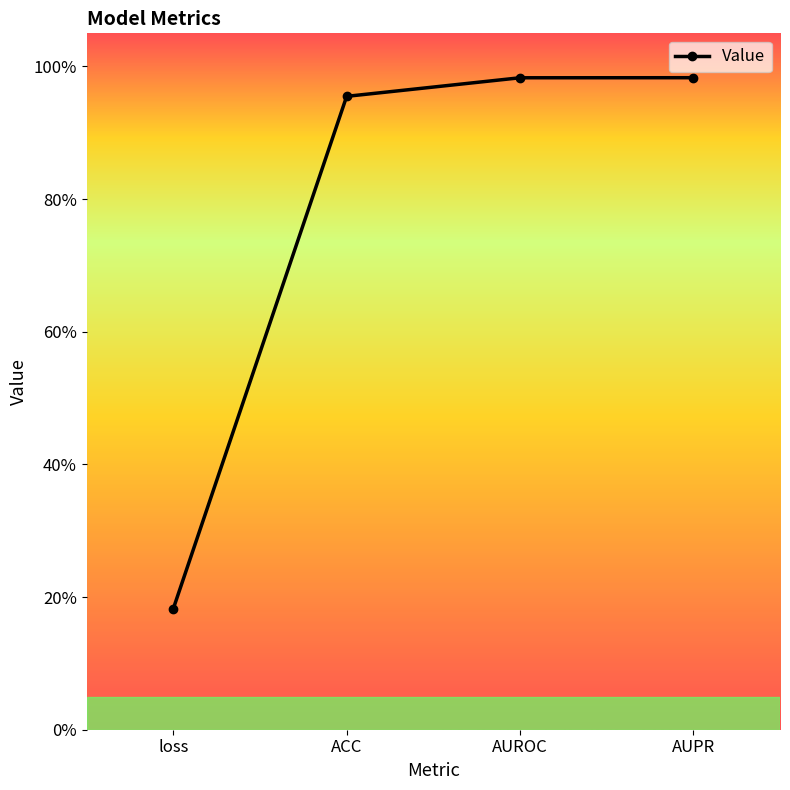

How many distinct data groups are displayed?

1